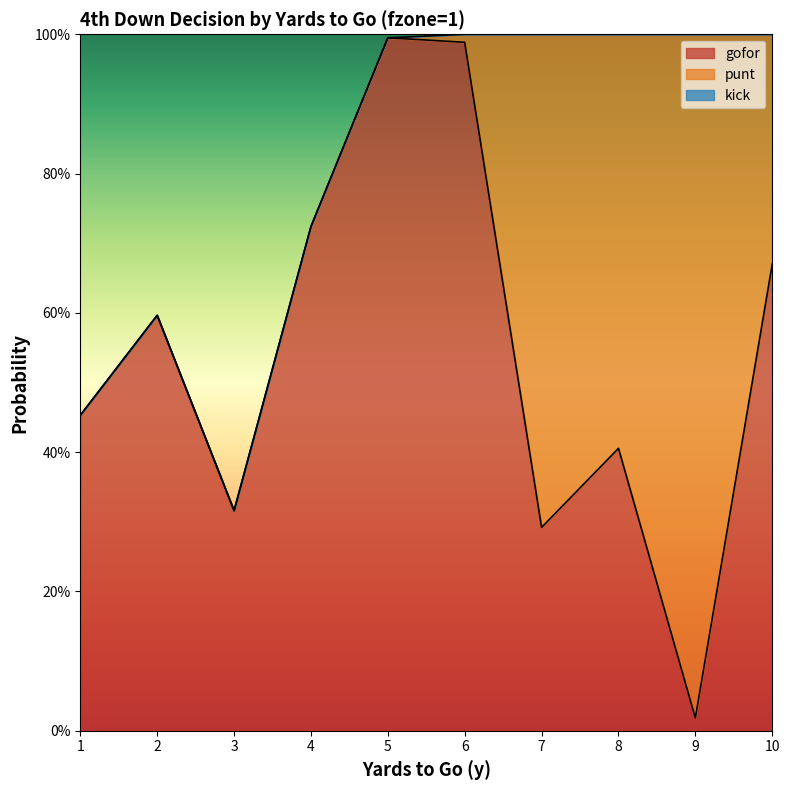

True or false: gofor has a value of 1.0 at 5.

True